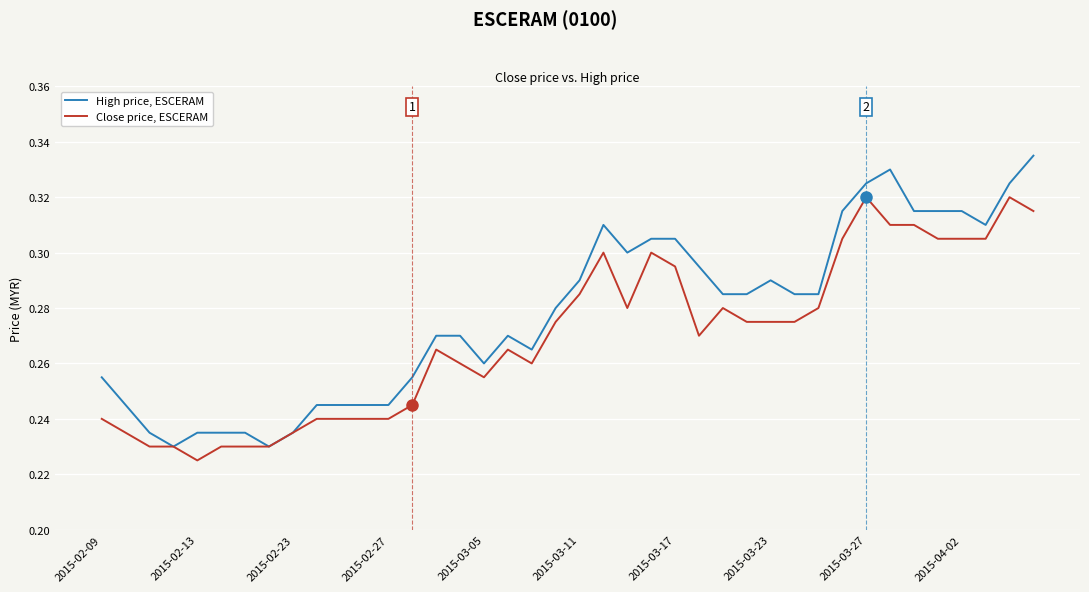

Which series has the largest total across all categories?

High price, ESCERAM